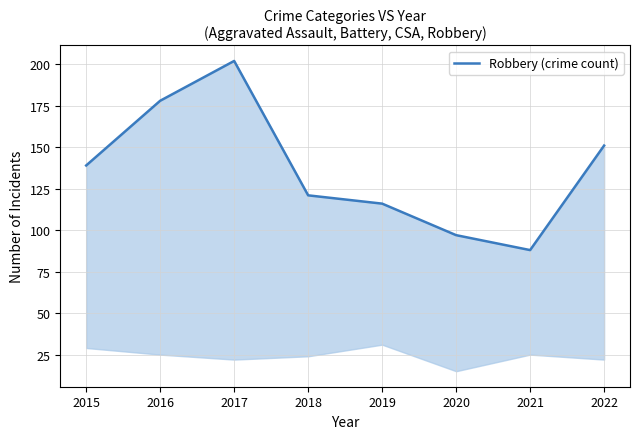

At which category does the chart reach its peak across all series?

2017